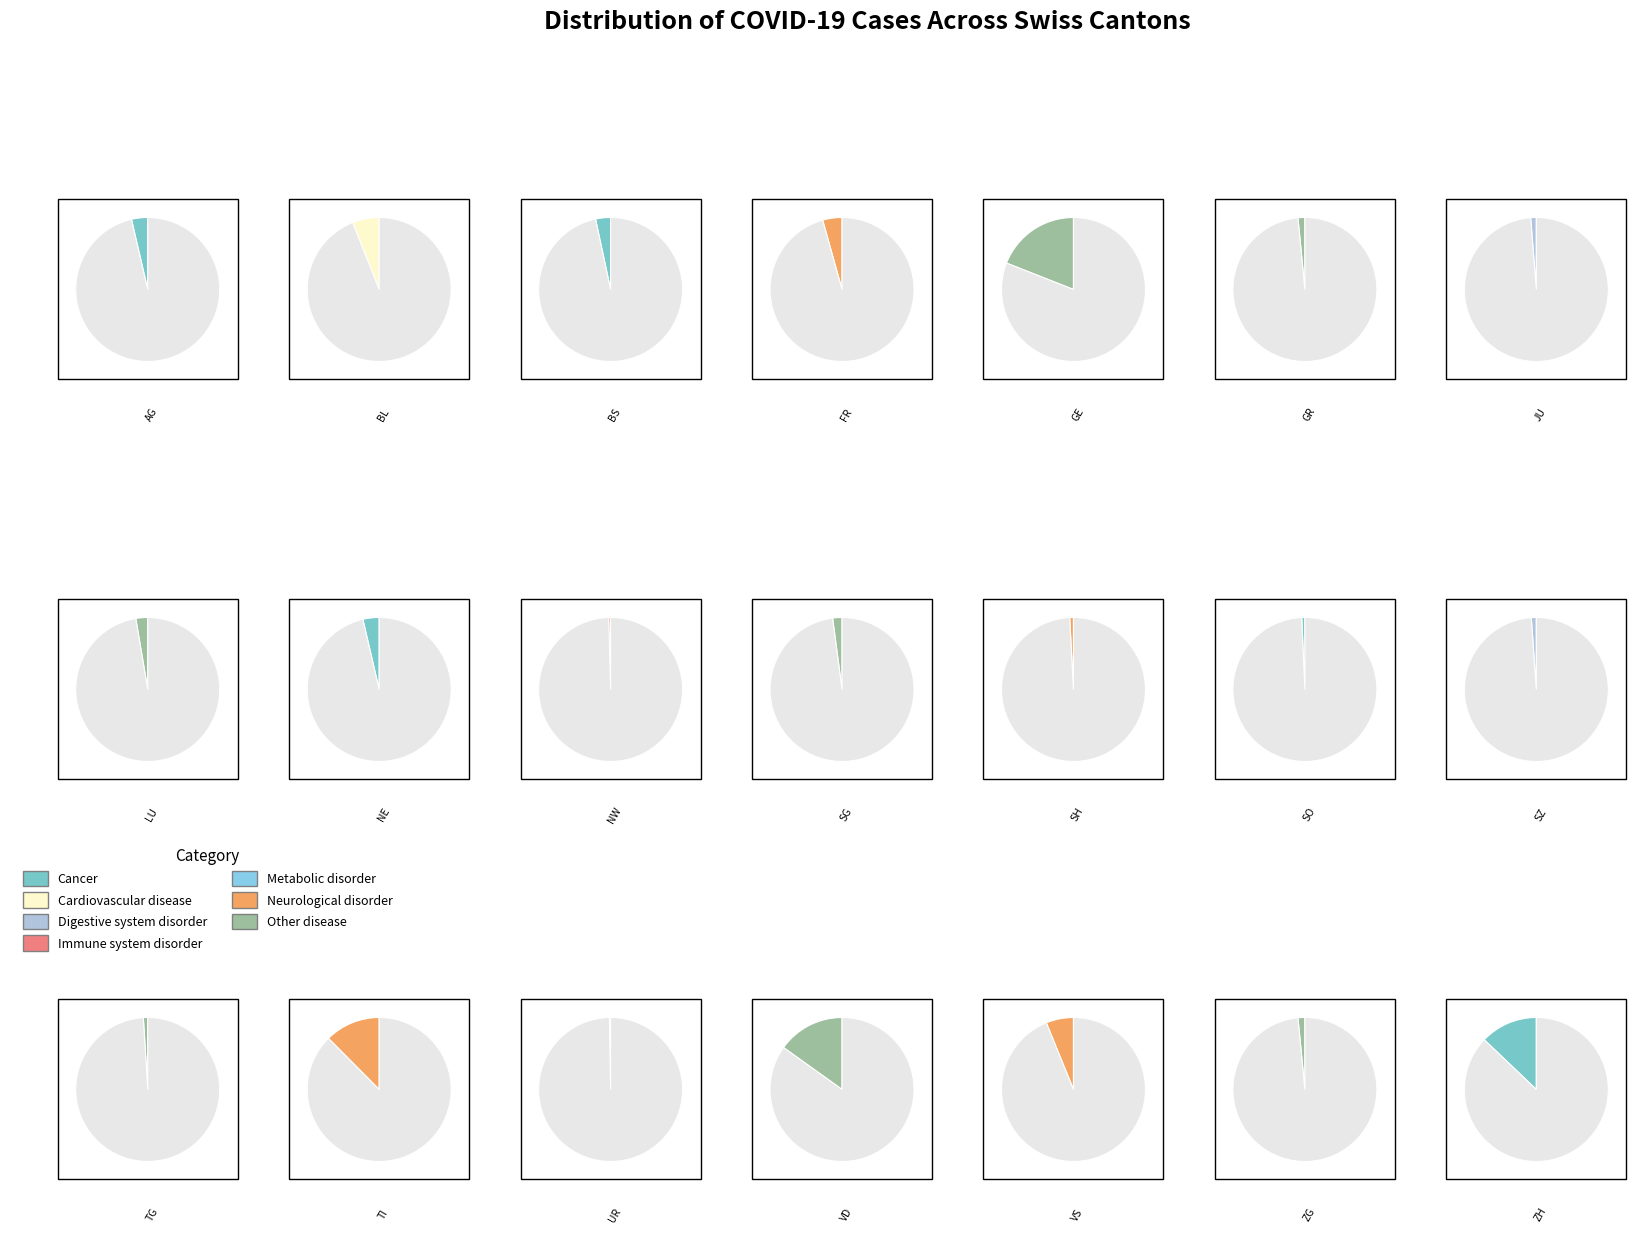

Which category has the biggest portion of the pie?

GE